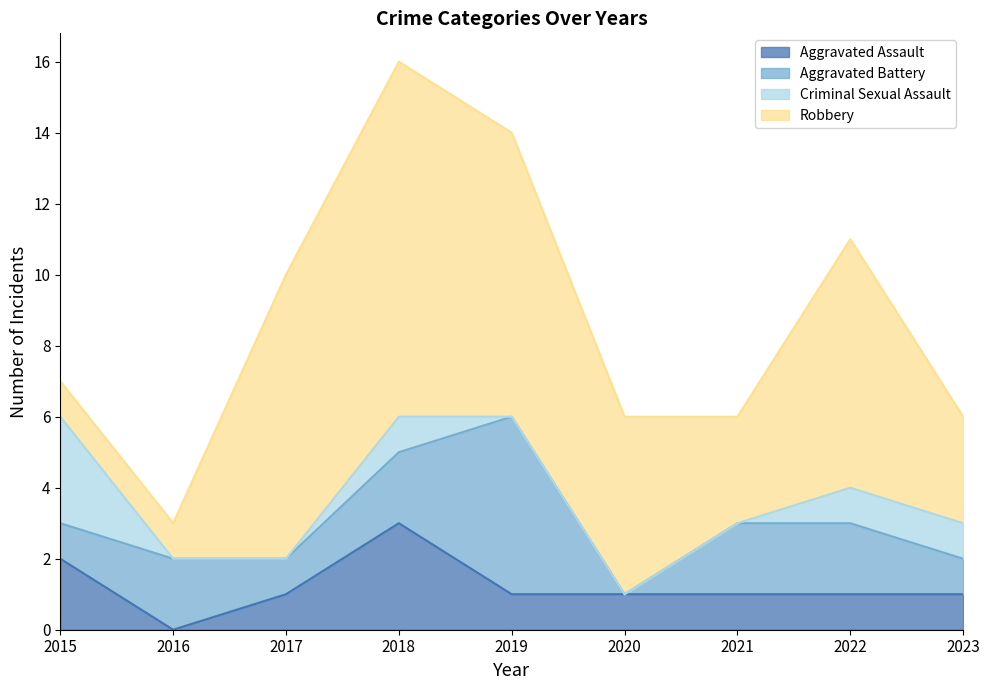

What is the difference between the maximum and minimum values in the Criminal Sexual Assault series?

3